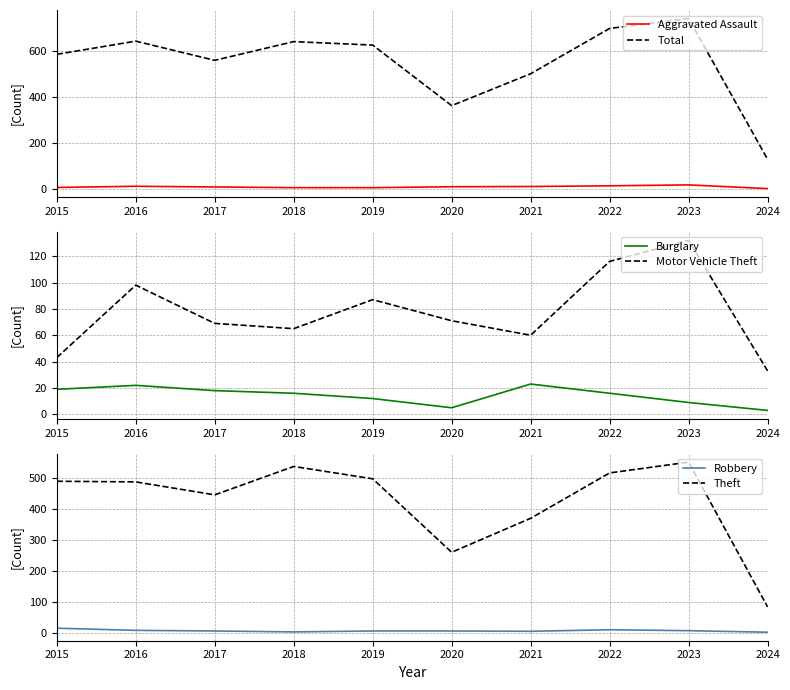

Is it true that Motor Vehicle Theft equals 87 at 2019?

True